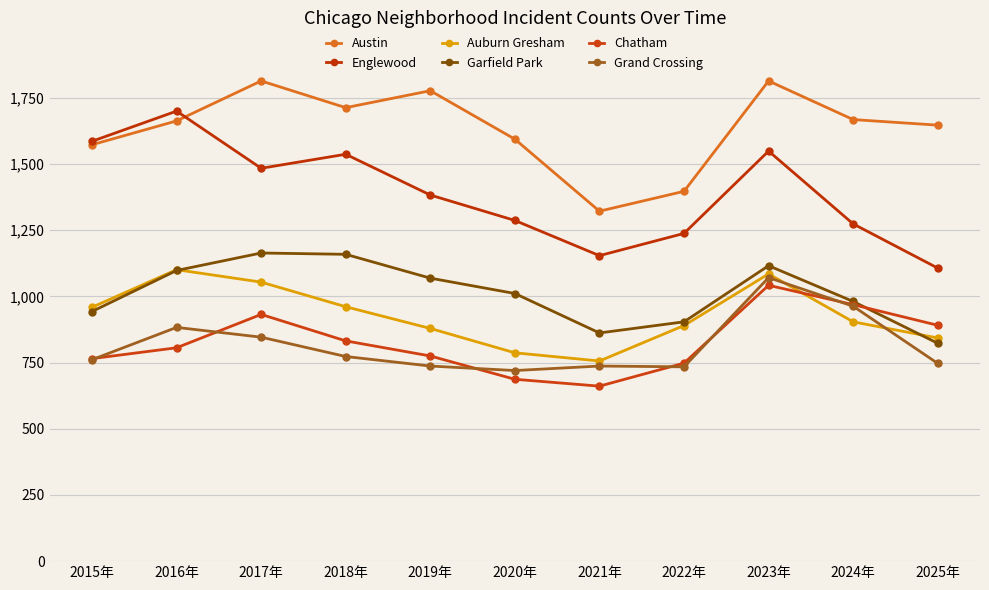

True or false: Grand Crossing has a value of 963 at 2024年.

True